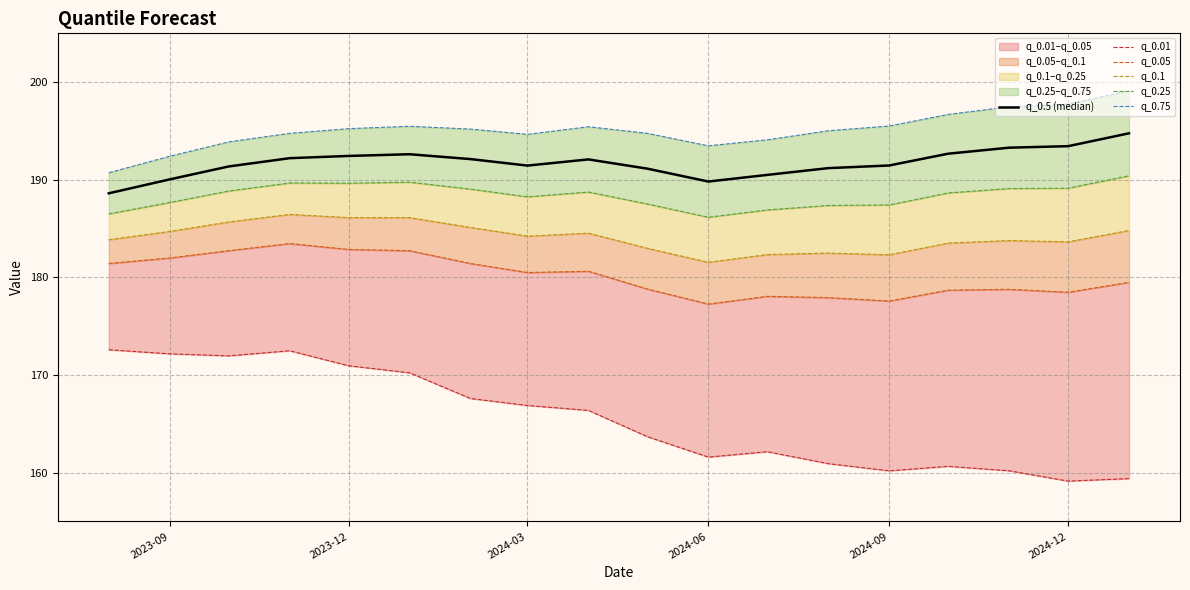

How many lines are shown in the chart?

6